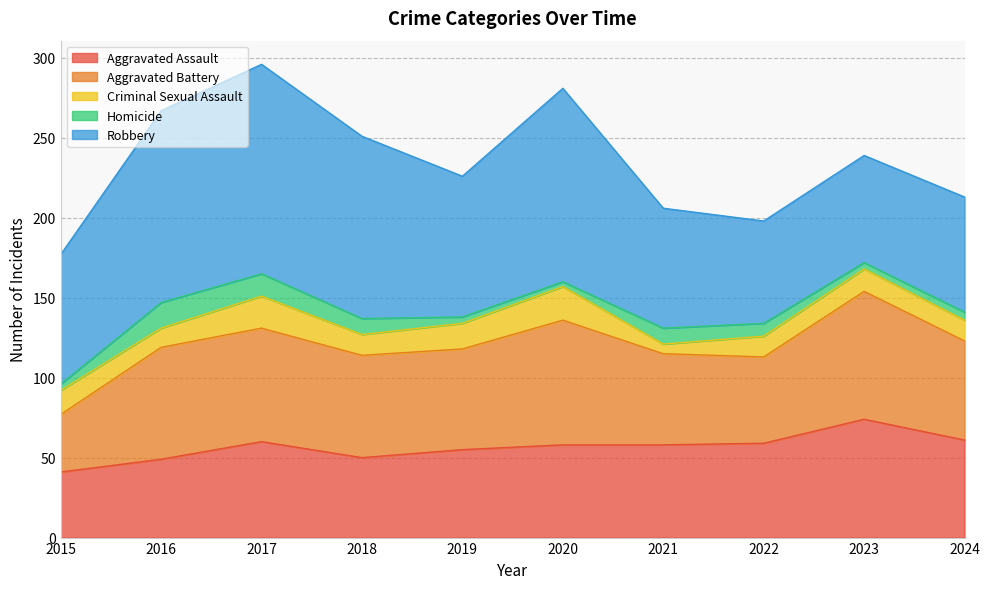

The value of Robbery at 2023 is 47. True or false?

False